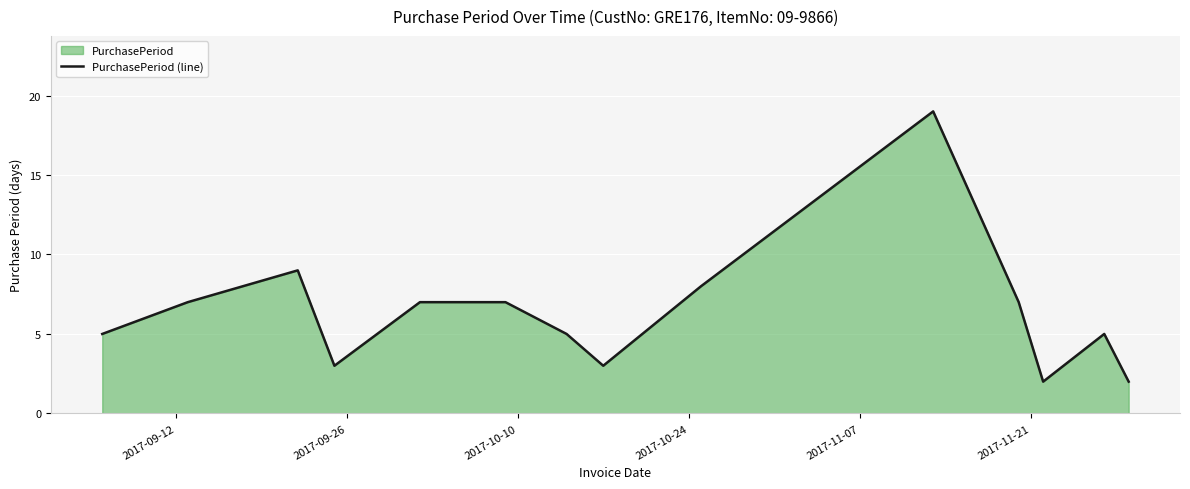

What is the greatest value displayed?

19